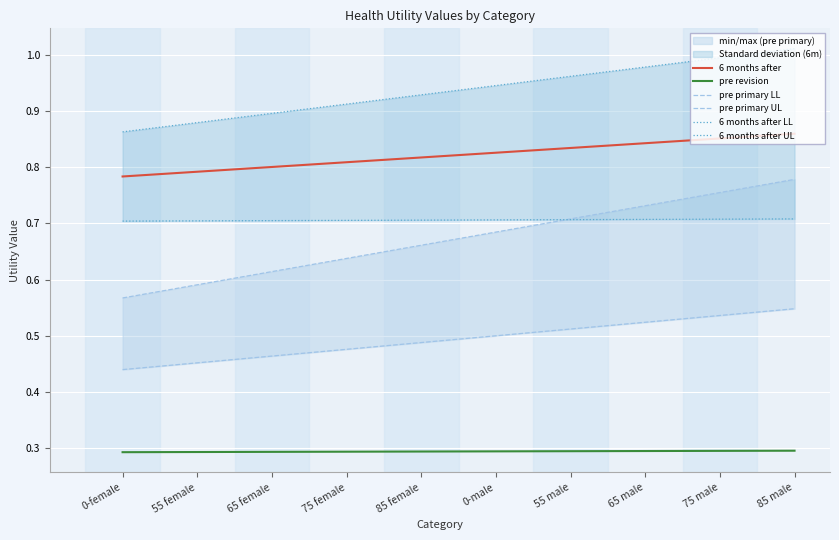

True or false: 6 months after LL and pre revision intersect in this chart.

False